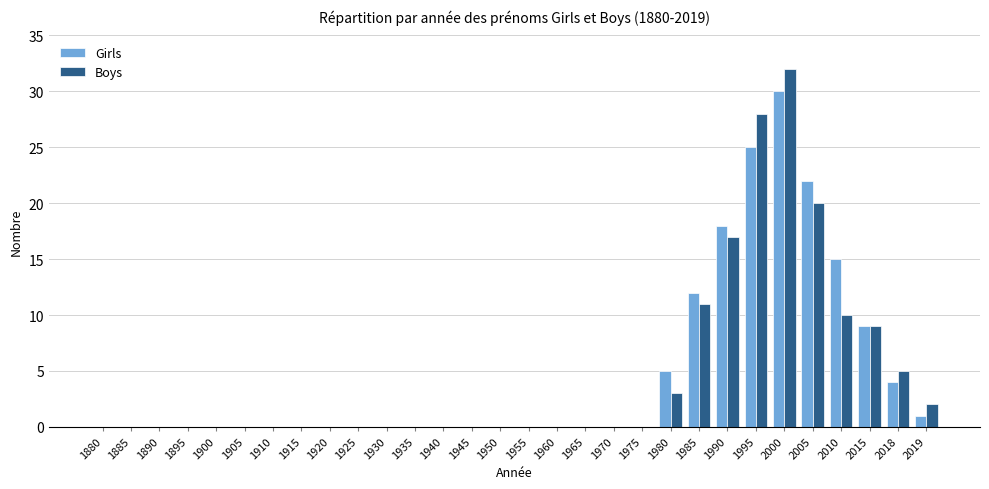

How many categories are shown in the chart?

30